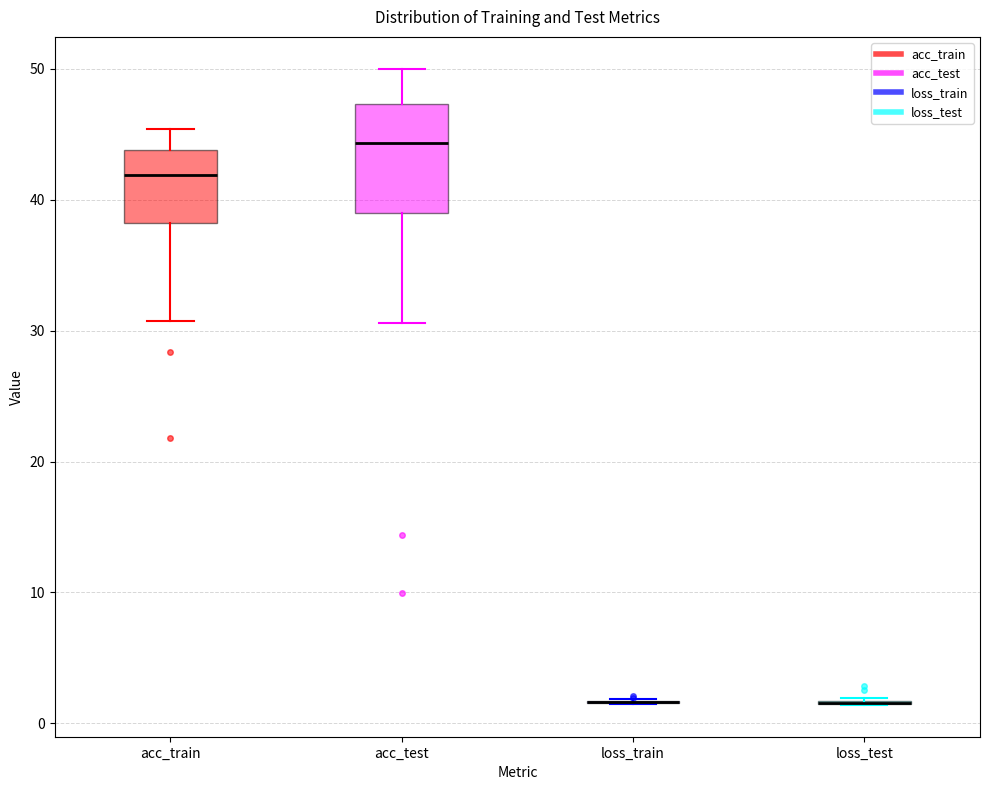

Where does the lower whisker of the box for acc_test end on the y-axis? The values are not printed on the chart, so give them approximately, as read against the axis.

31